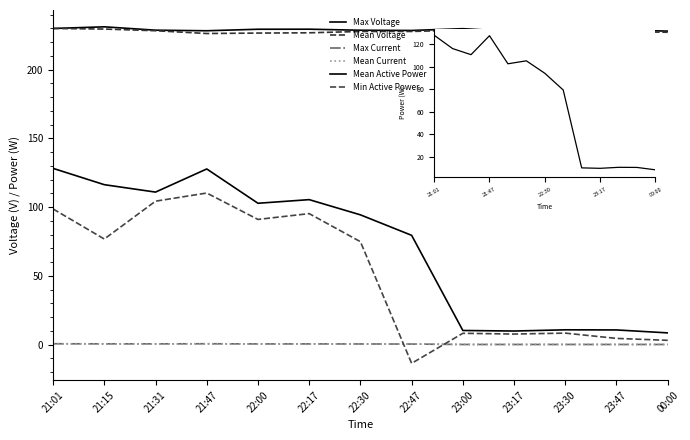

Which category has the highest value in the Min Active Power series?

21:47